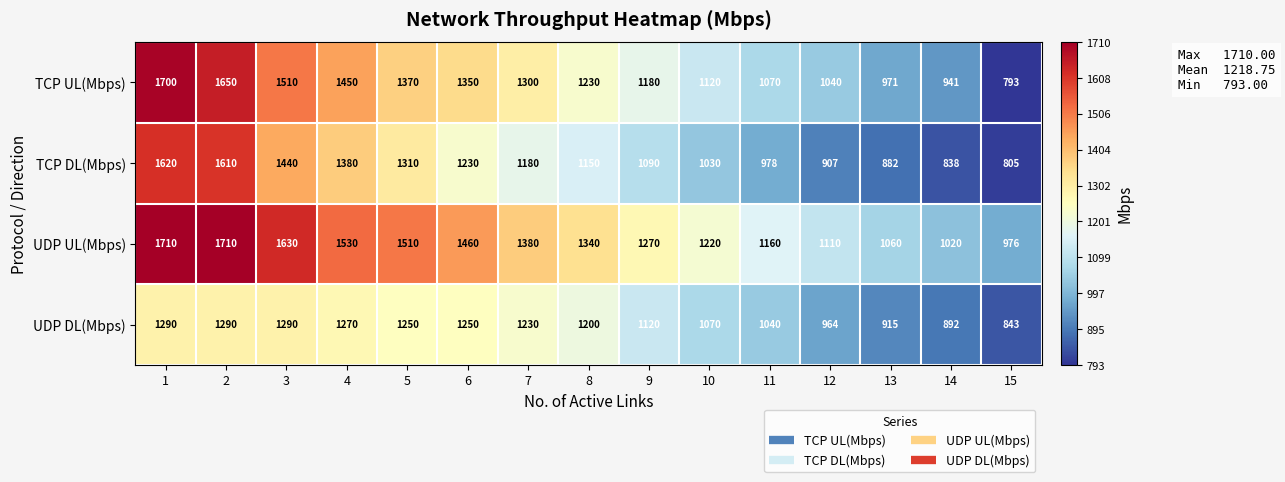

At how many categories does at least one series exceed 923?

15